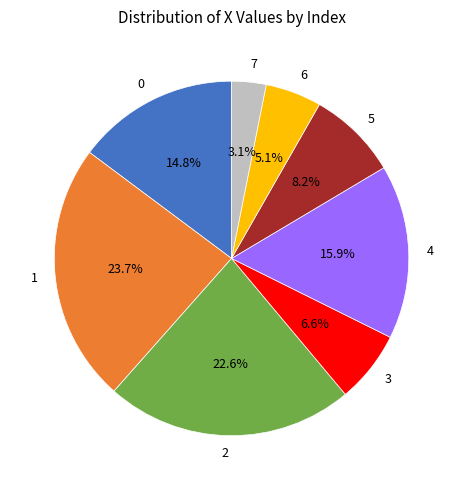

Is it true that 0 is 1% of the pie?

False